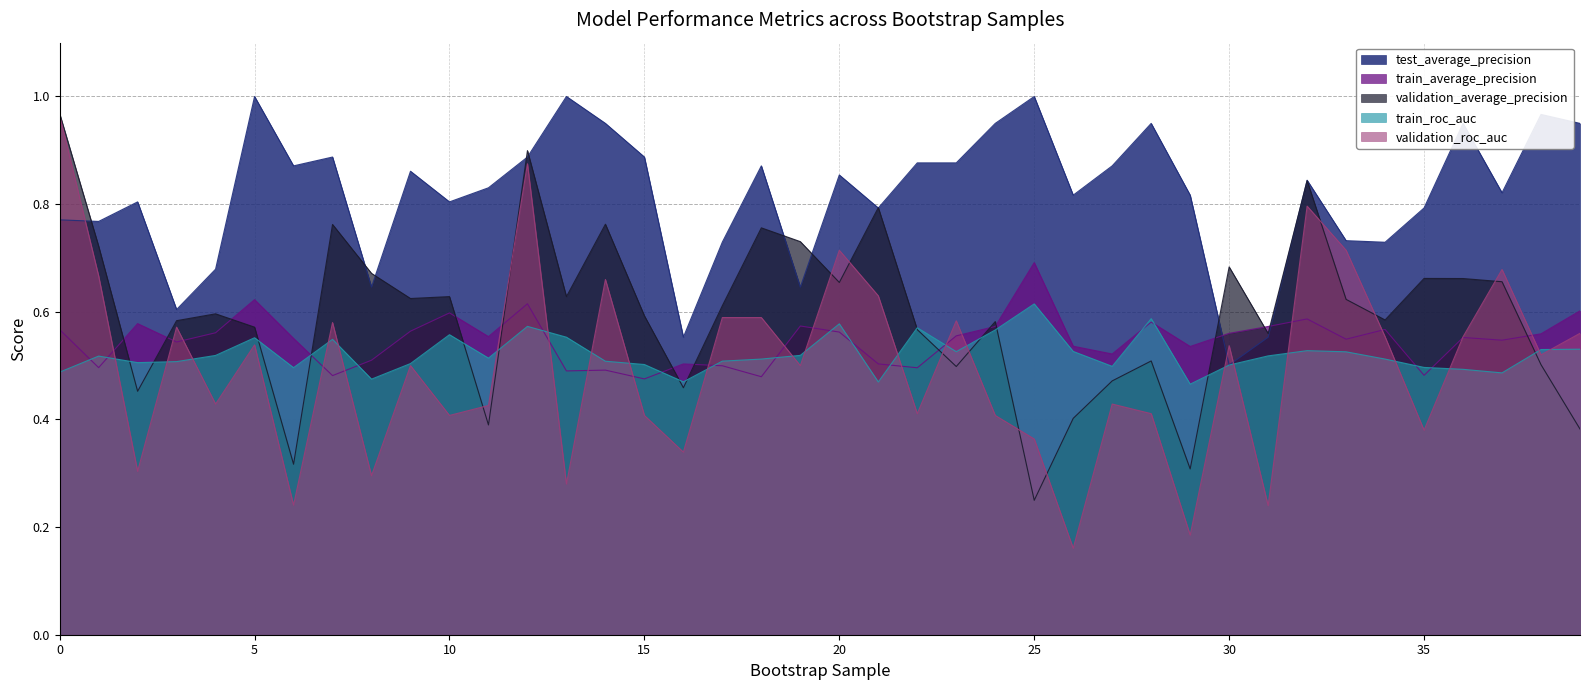

Which label corresponds to the smallest value in the chart?

26